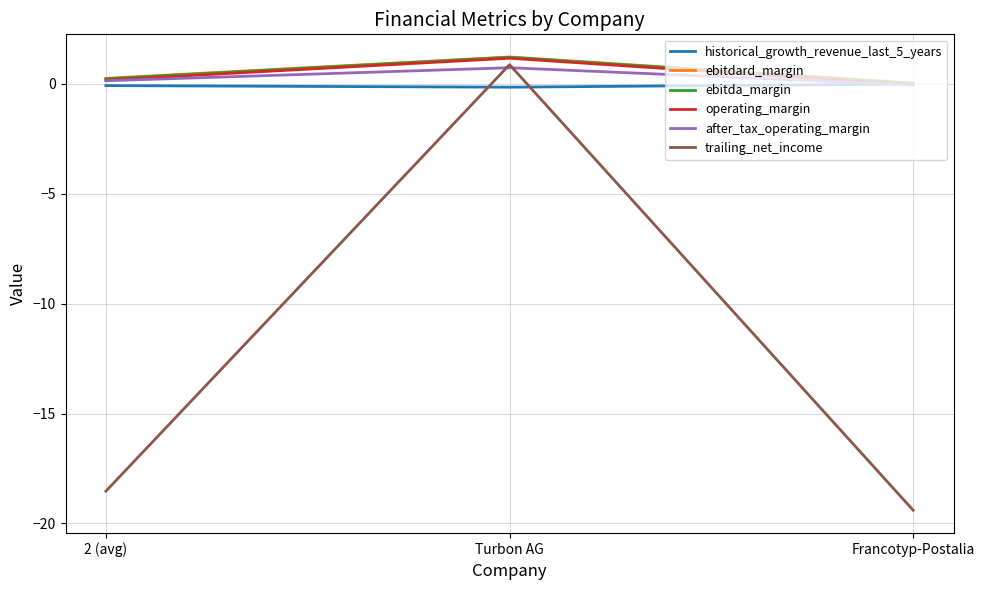

The value of trailing_net_income at Turbon AG is 0.9. True or false?

True